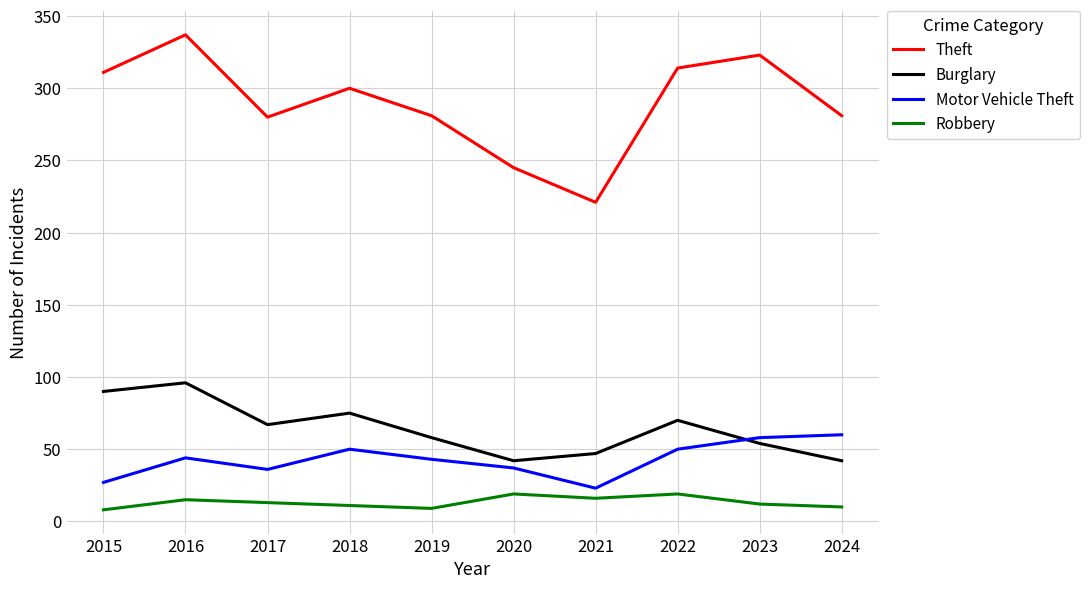

Which series has the largest range (max minus min)?

Theft